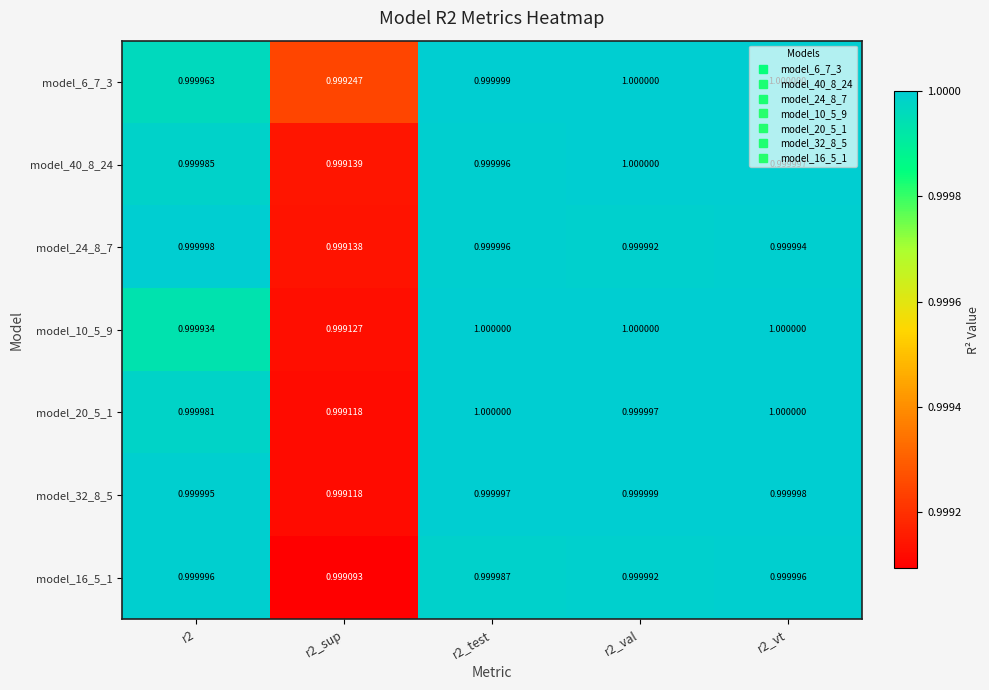

What is the minimum value shown in the chart?

1.0